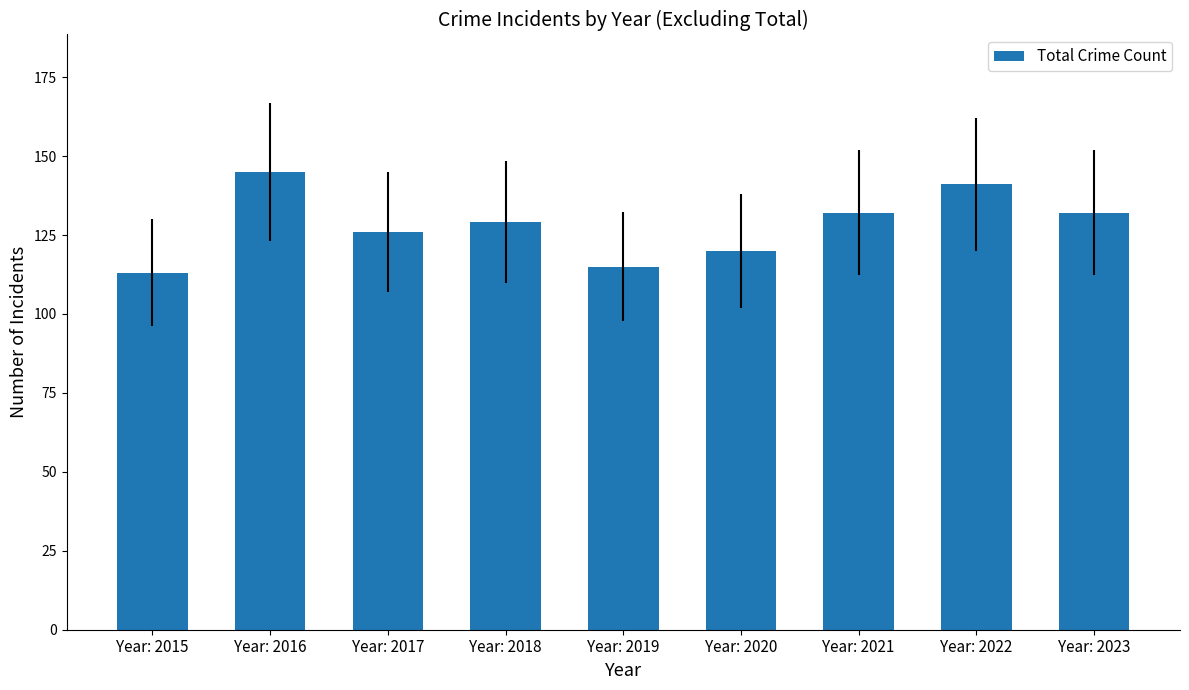

Are the bars horizontal?

No